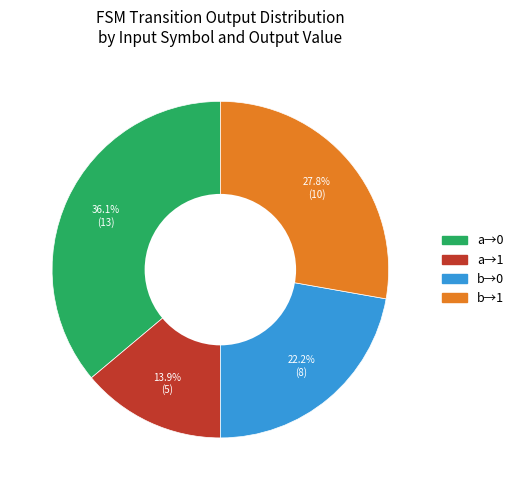

Count the number of slices in the pie.

4